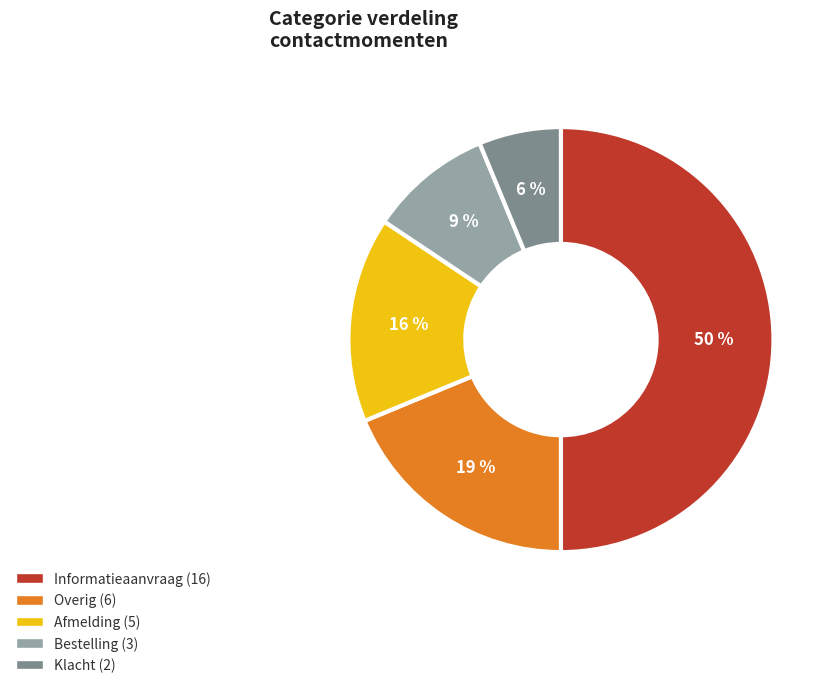

How many segments does this pie chart have?

5